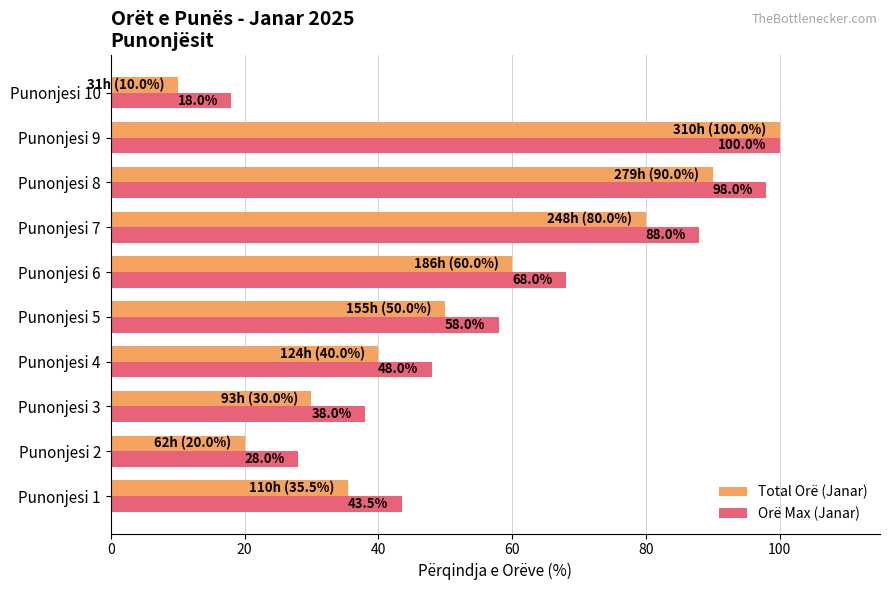

What is the total value across all series at Punonjesi 10?

28.0